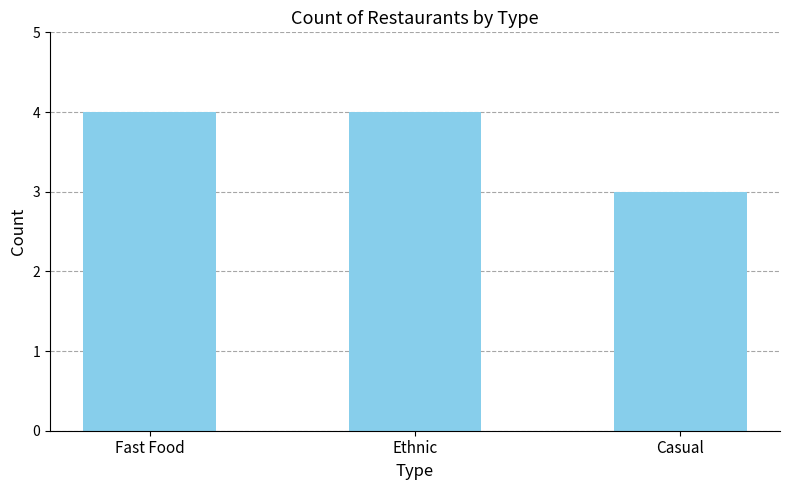

What position from the right is Fast Food?

3